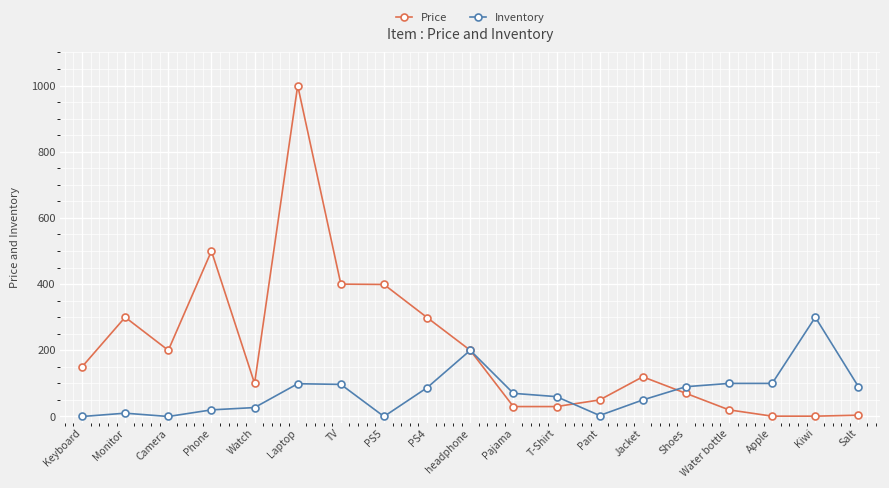

The value of Inventory at Shoes is 90. True or false?

True